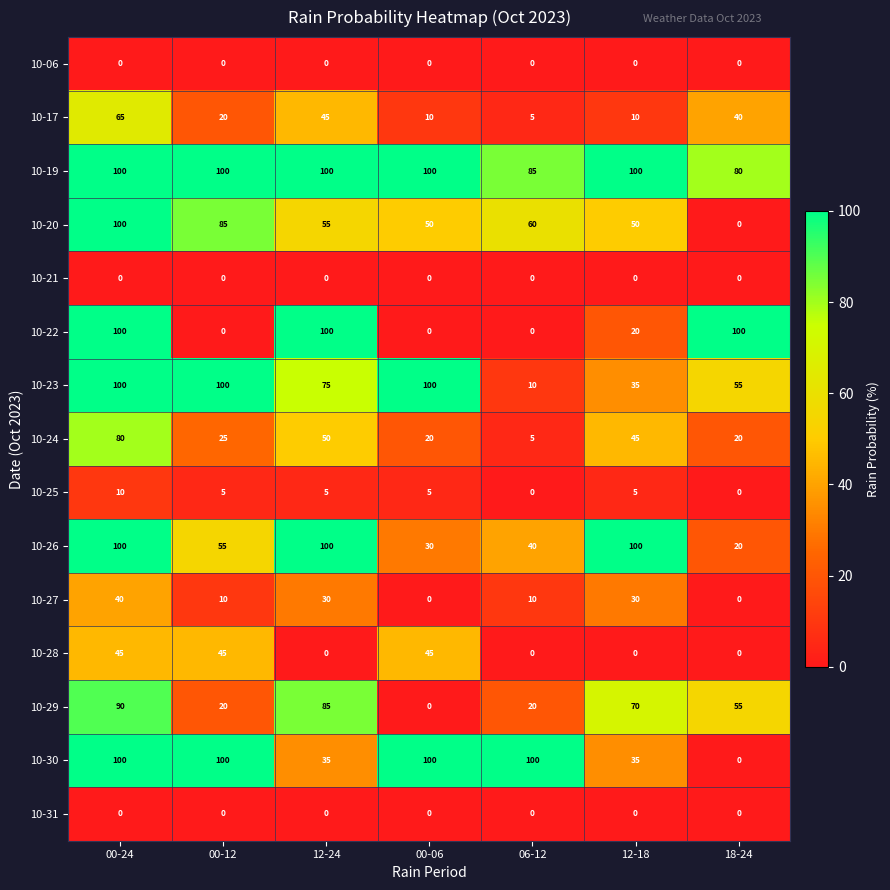

How many distinct data groups are displayed?

15